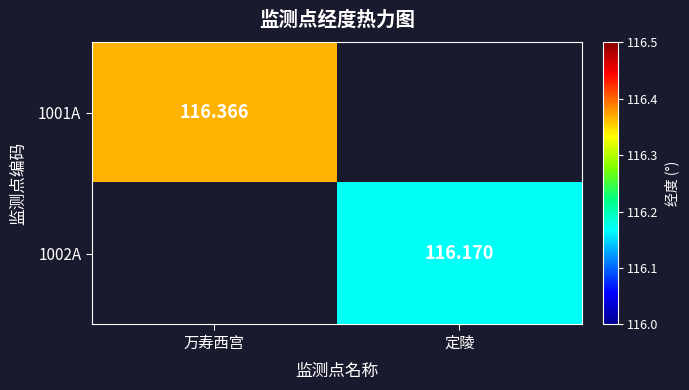

At how many categories does at least one series exceed 116?

2